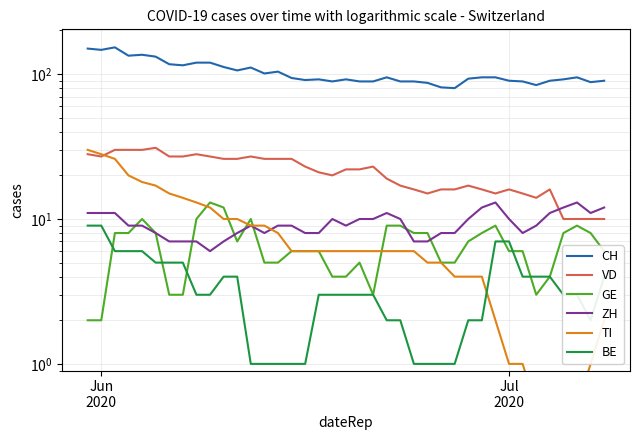

Which series ends up on top after the final intersection of TI and ZH?

ZH